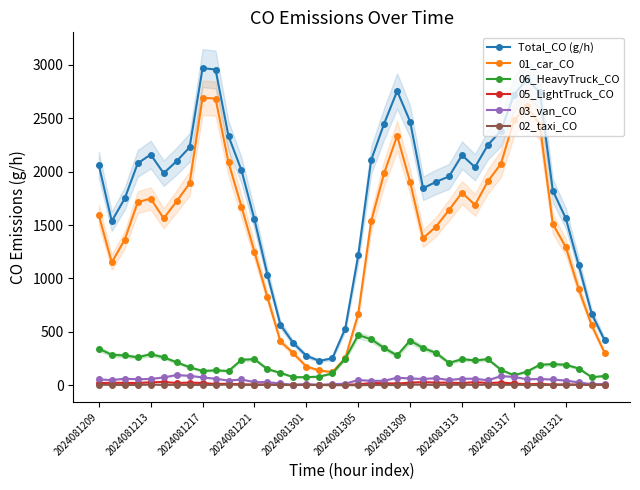

The value of Total_CO (g/h) at 2024081313 is 2154.7. True or false?

True